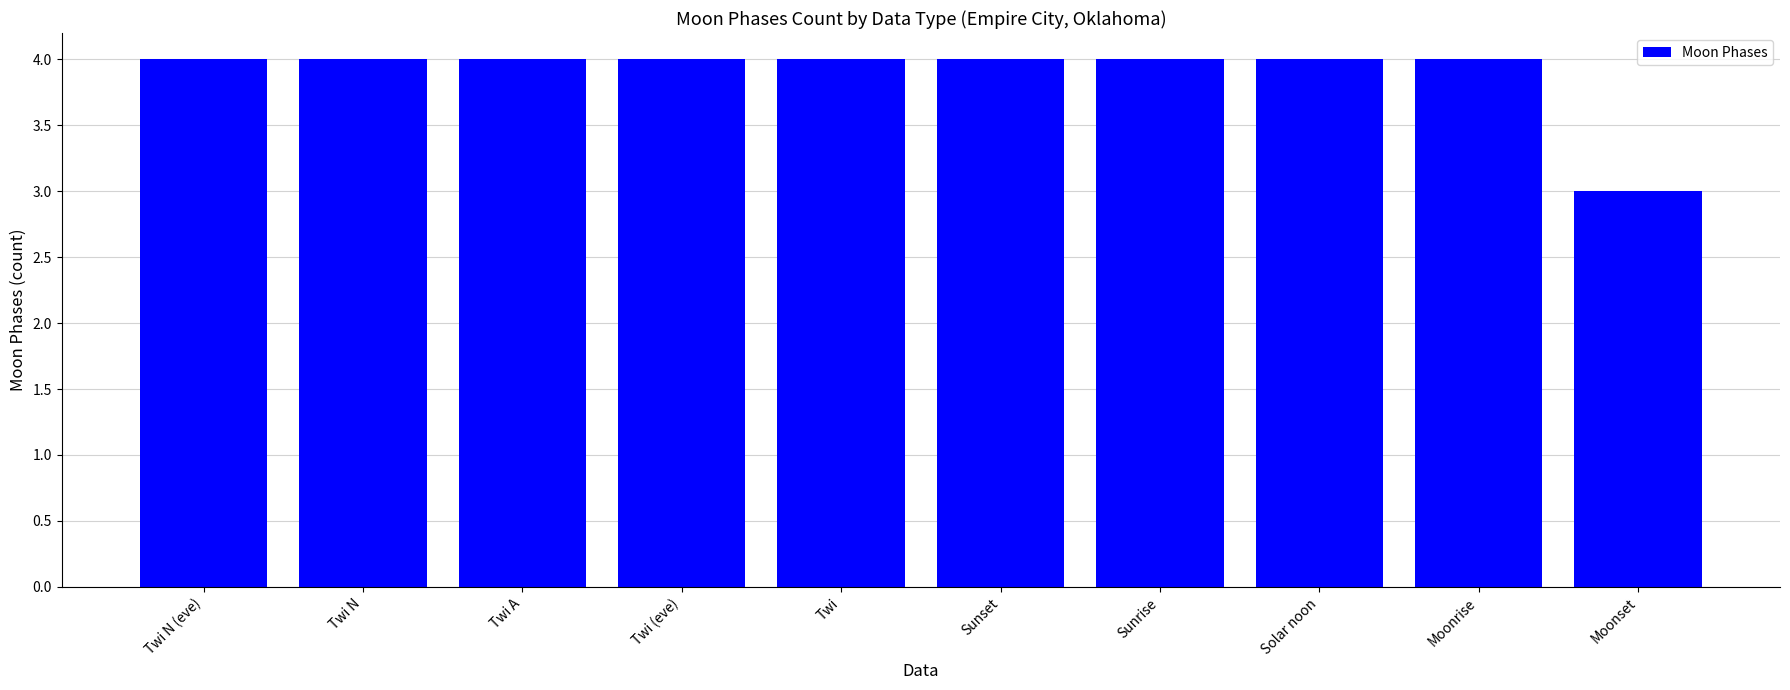

What is the value of the 5th bar from the left?

4